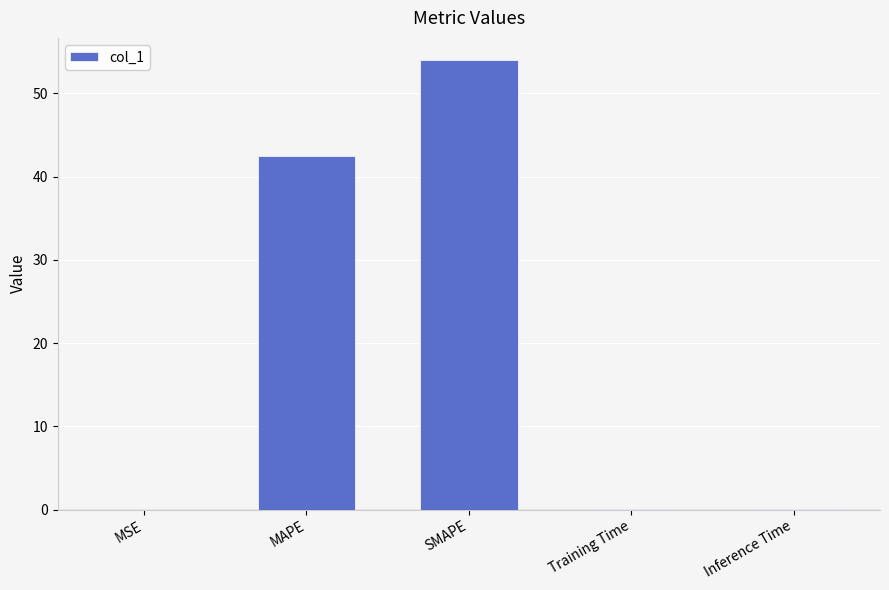

At which category does the chart reach its peak across all series?

SMAPE